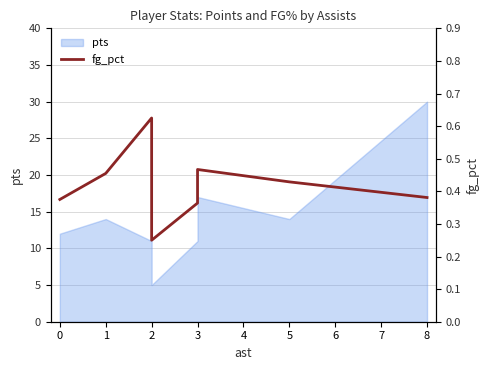

Does the chart have visible grid lines?

Yes